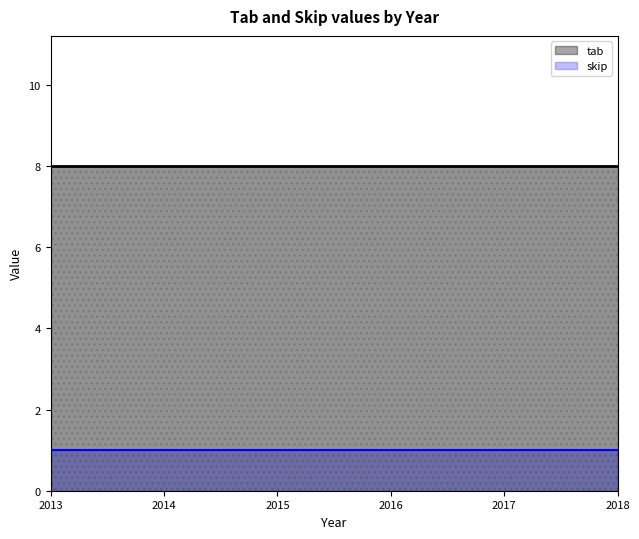

True or false: tab and skip cross at least once.

False